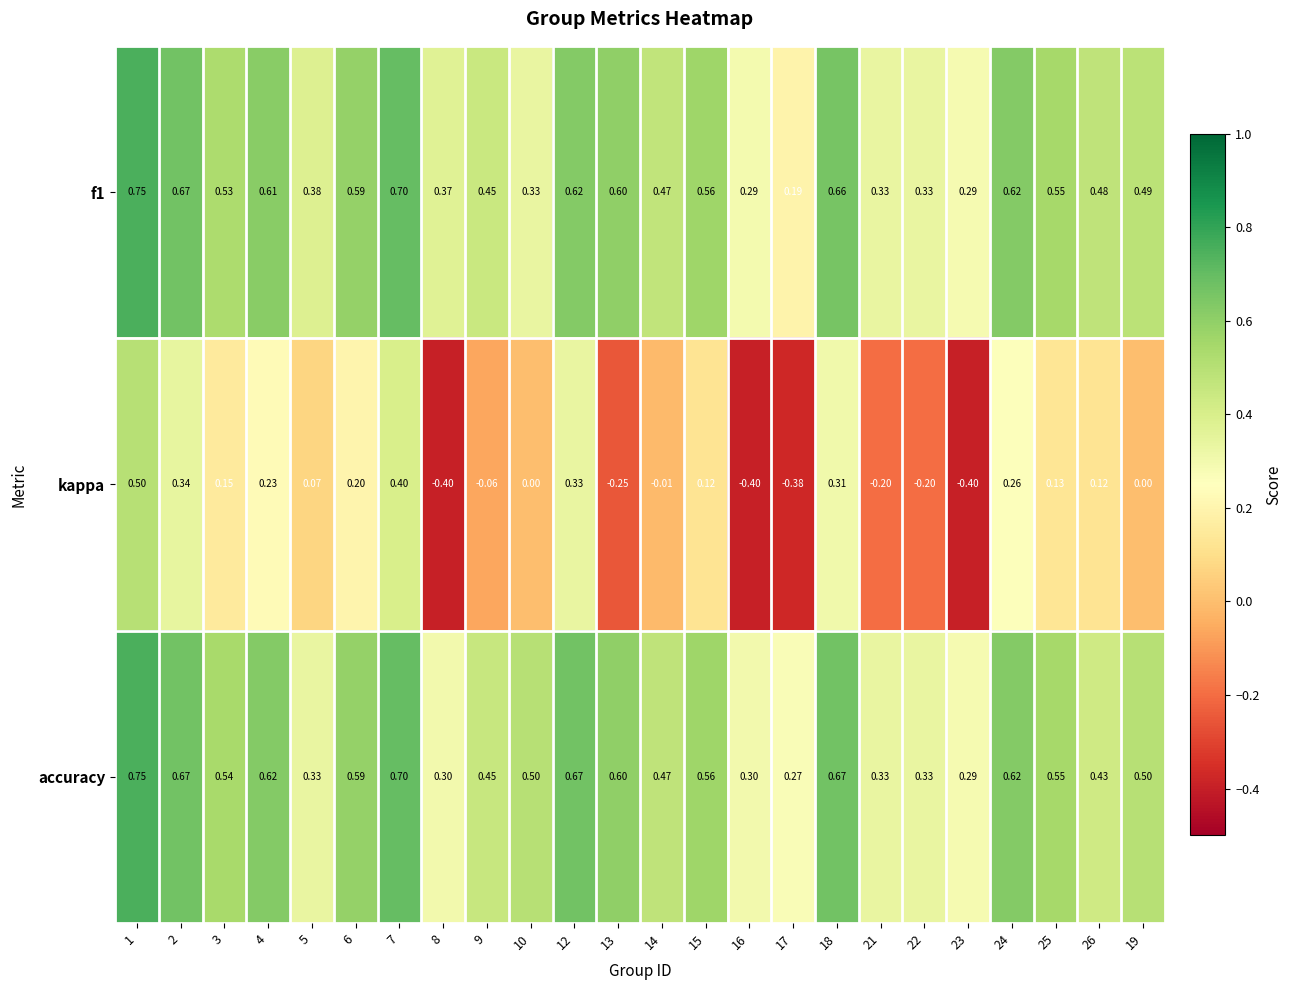

Which series has the largest total across all categories?

accuracy